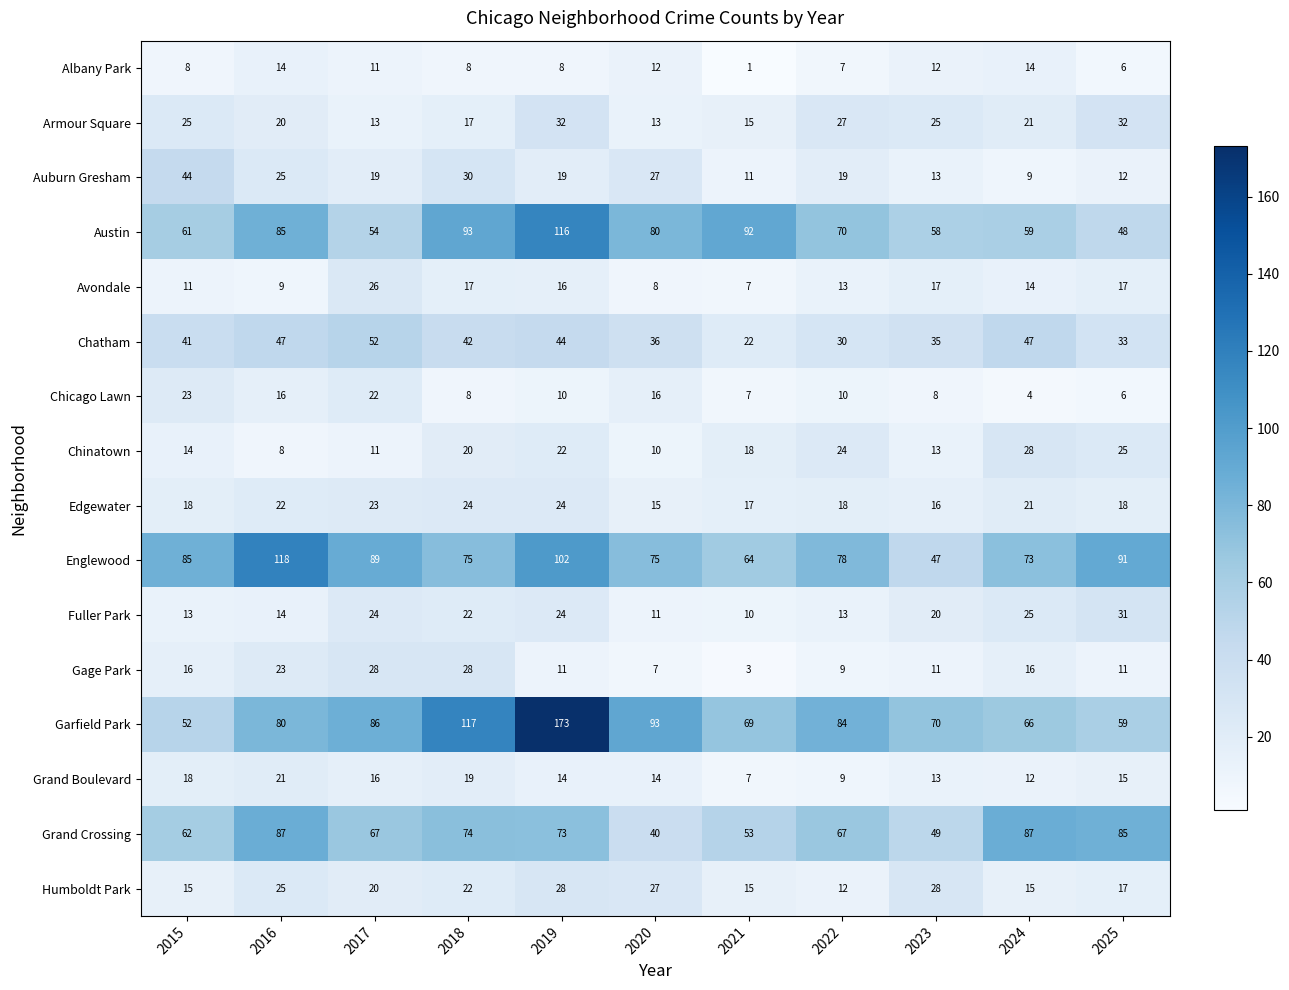

At which category is the sum across all series the highest?

2019